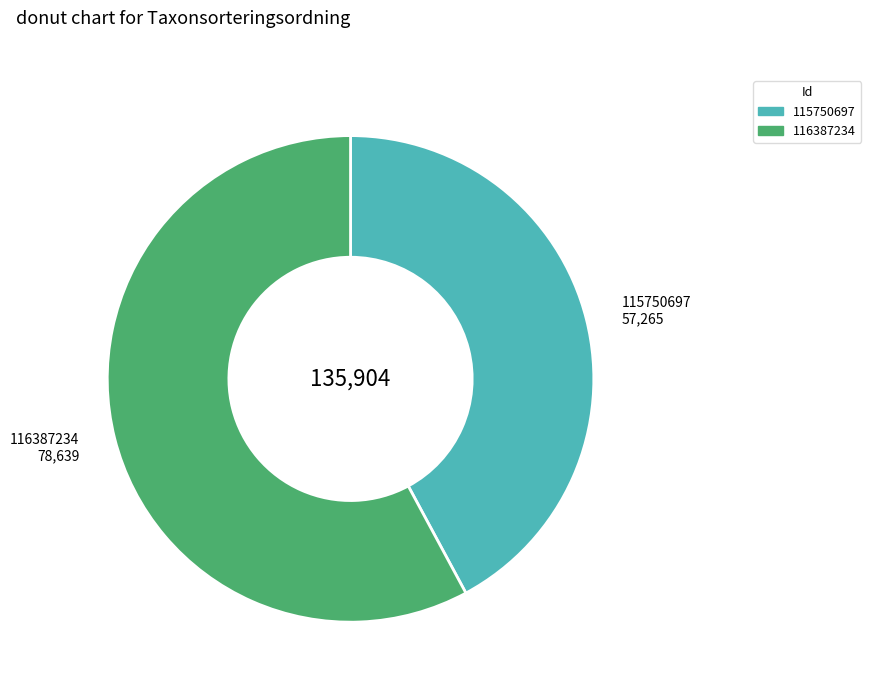

True or false: 115750697 accounts for 32% of the total.

False